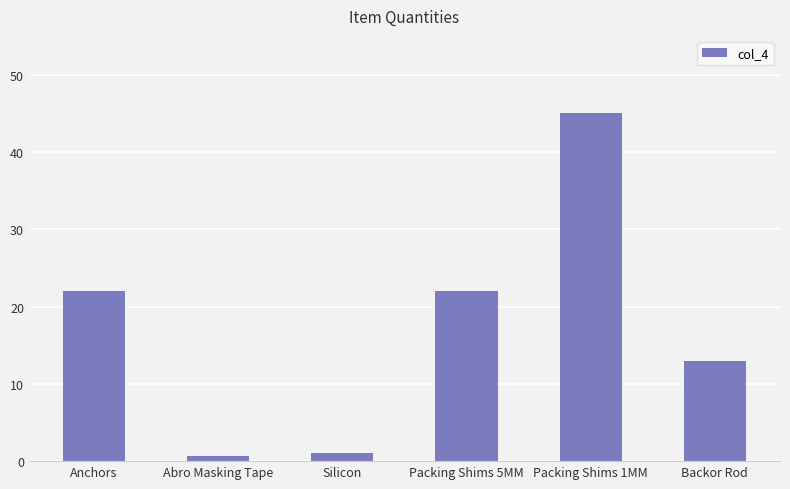

The chart shows a value of 22.0 at Anchors. True or false?

True